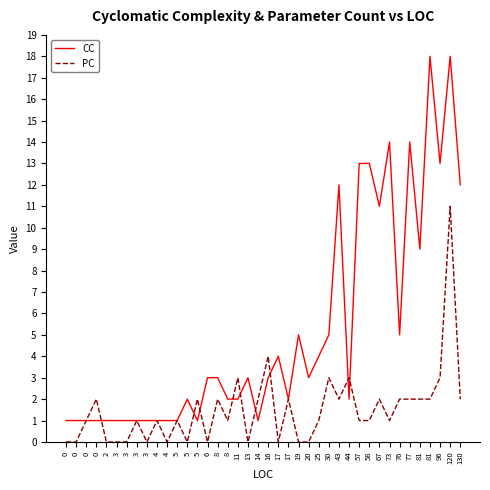

How many intersections are there between PC and CC?

9